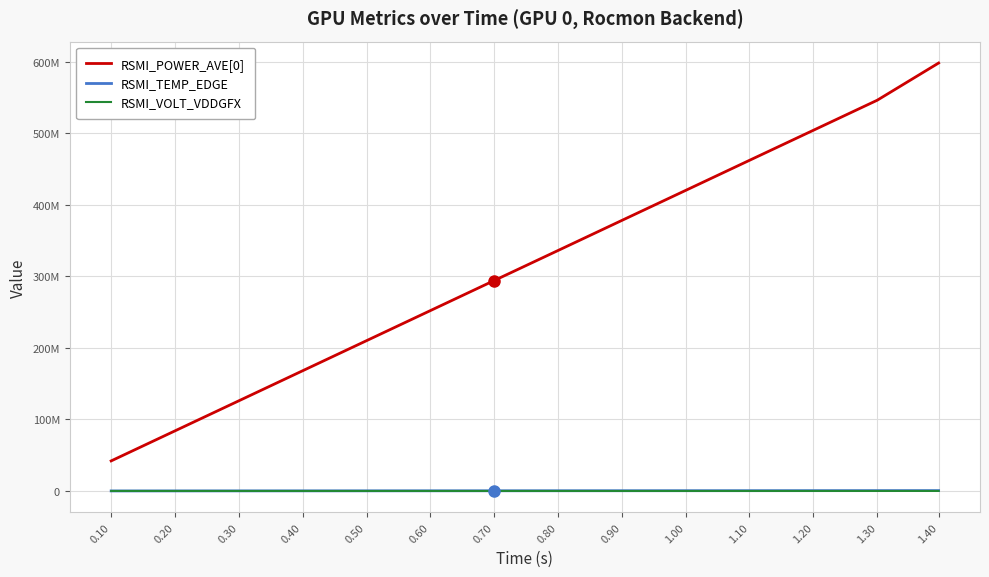

True or false: RSMI_TEMP_EDGE has more than 2 points higher than both neighbors.

False